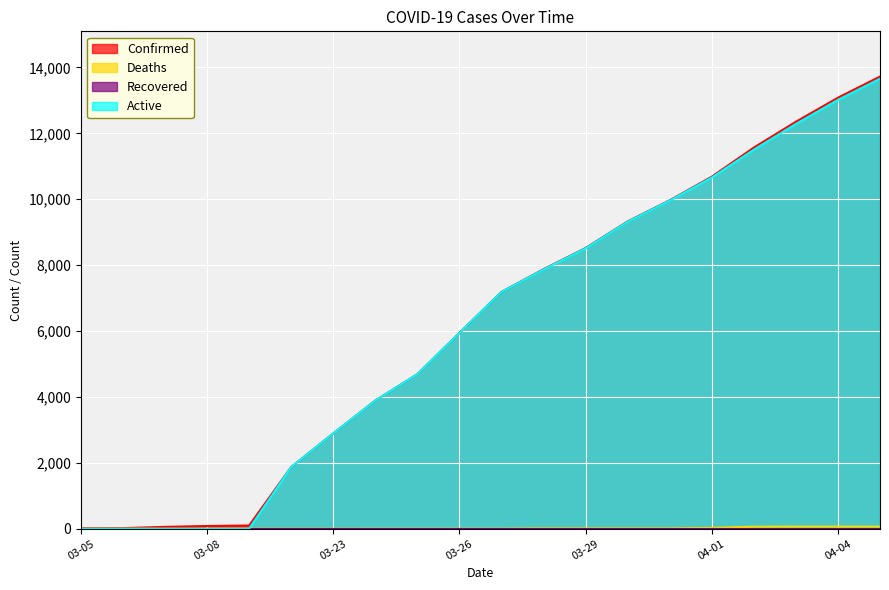

What is the label of the 2nd point from the left?

03-06